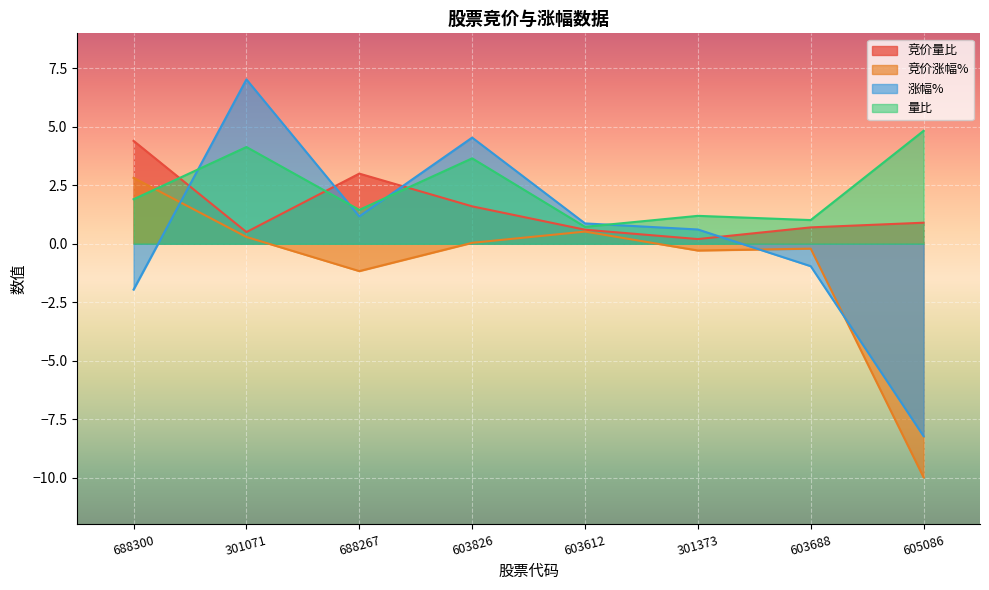

Reading right to left, extract all data points from this chart.

竞价量比: 605086=0.9	603688=0.7	301373=0.2	603612=0.6	603826=1.6	688267=3.0	301071=0.5	688300=4.4
竞价涨幅%: 605086=-10.0	603688=-0.2	301373=-0.3	603612=0.5	603826=0.0	688267=-1.2	301071=0.3	688300=2.8
涨幅%: 605086=-8.2	603688=-1.0	301373=0.6	603612=0.9	603826=4.5	688267=1.2	301071=7.0	688300=-2.0
量比: 605086=4.8	603688=1.0	301373=1.2	603612=0.7	603826=3.7	688267=1.4	301071=4.1	688300=1.9